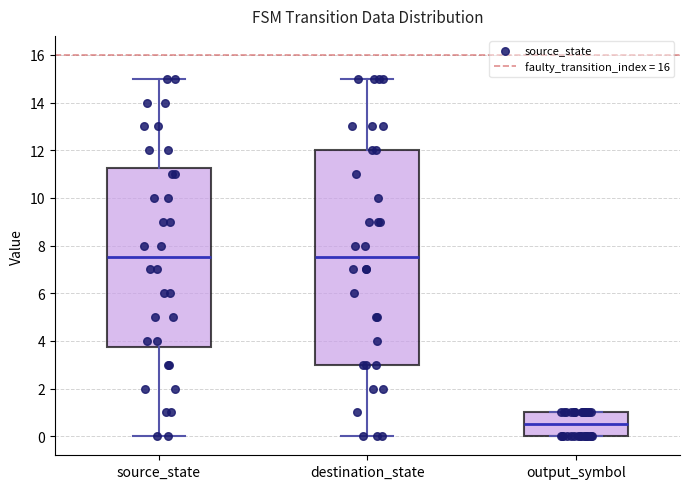

Where does the median line of the box for source_state sit on the y-axis? The values are not printed on the chart, so give them approximately, as read against the axis.

7.6